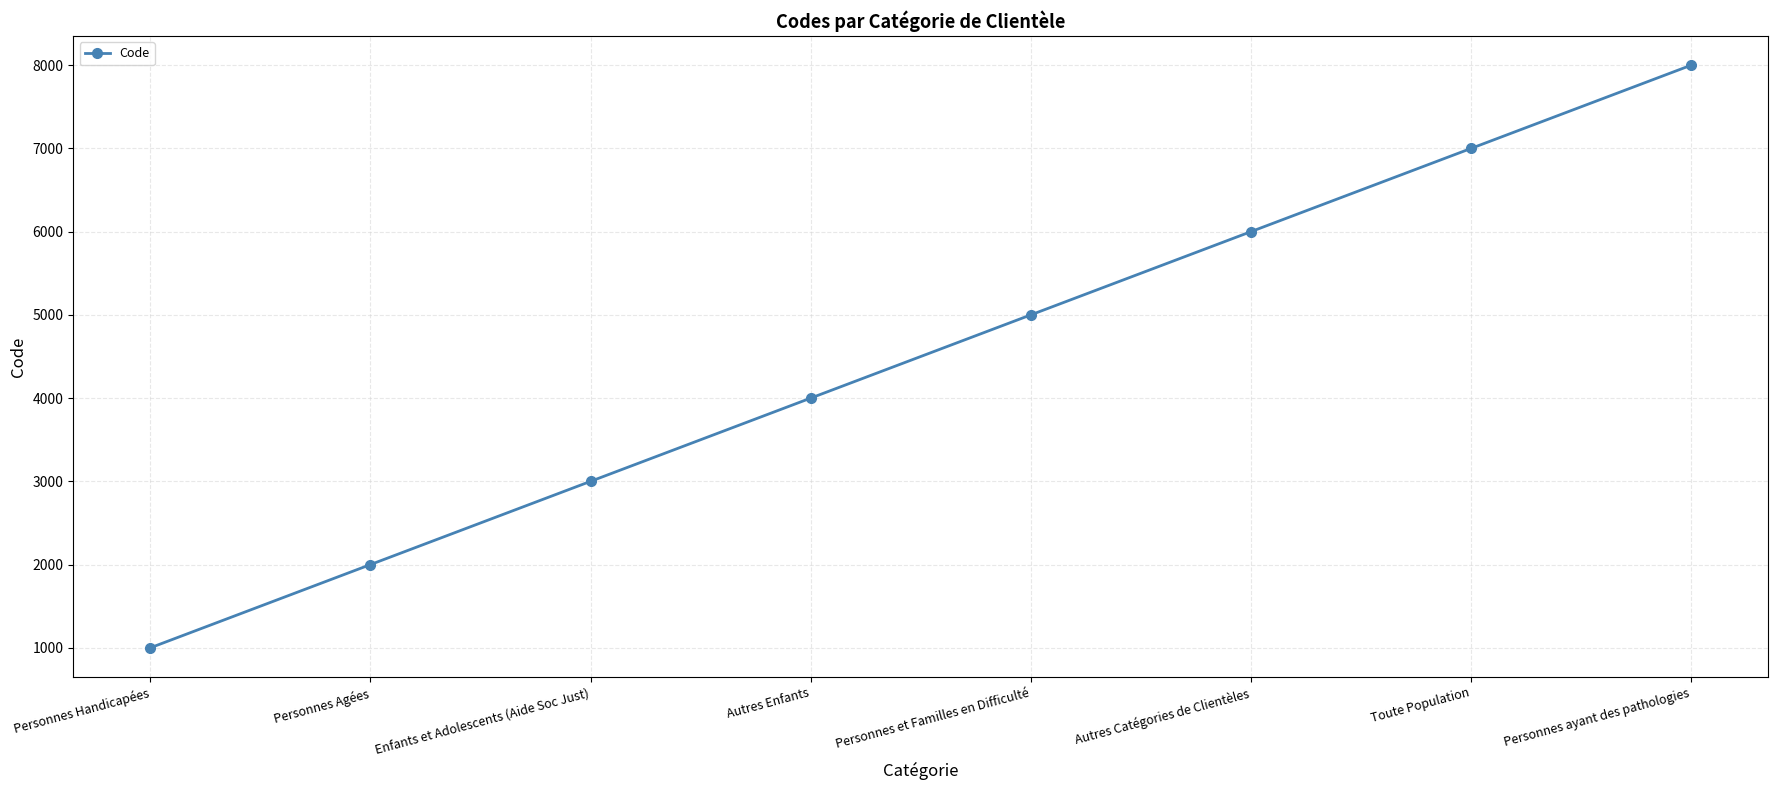

True or false: the data shows 1210 at Personnes Agées.

False